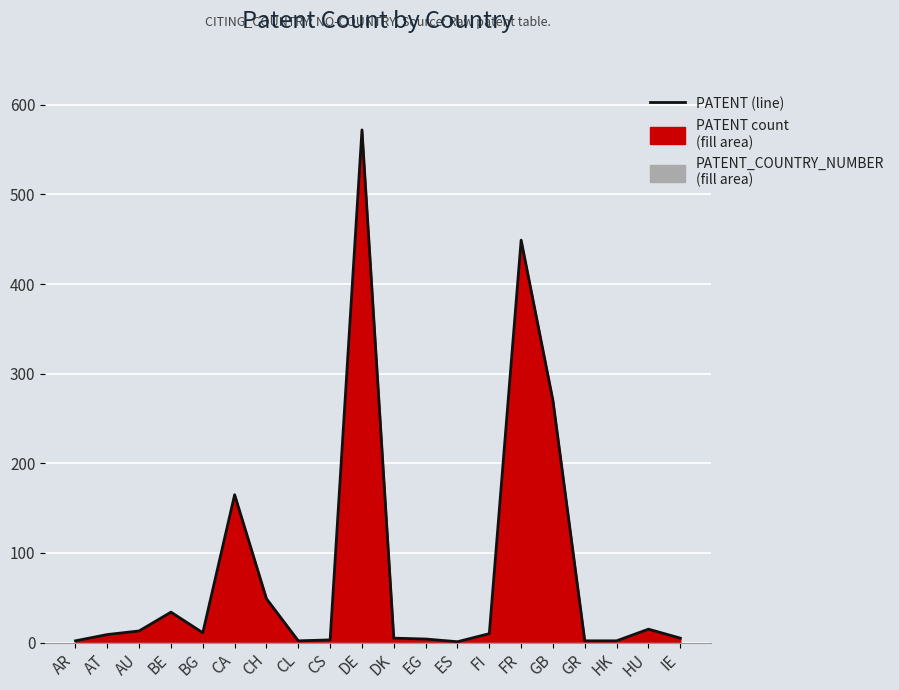

Where does the data first go above 10?

AU